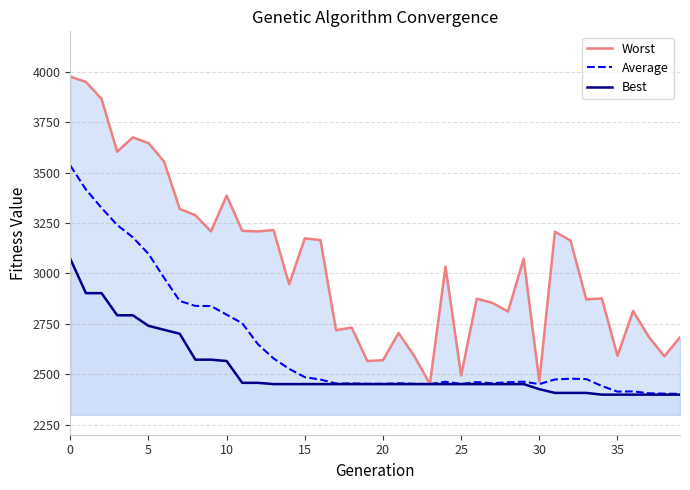

Does the chart display data point markers on the line(s)?

No